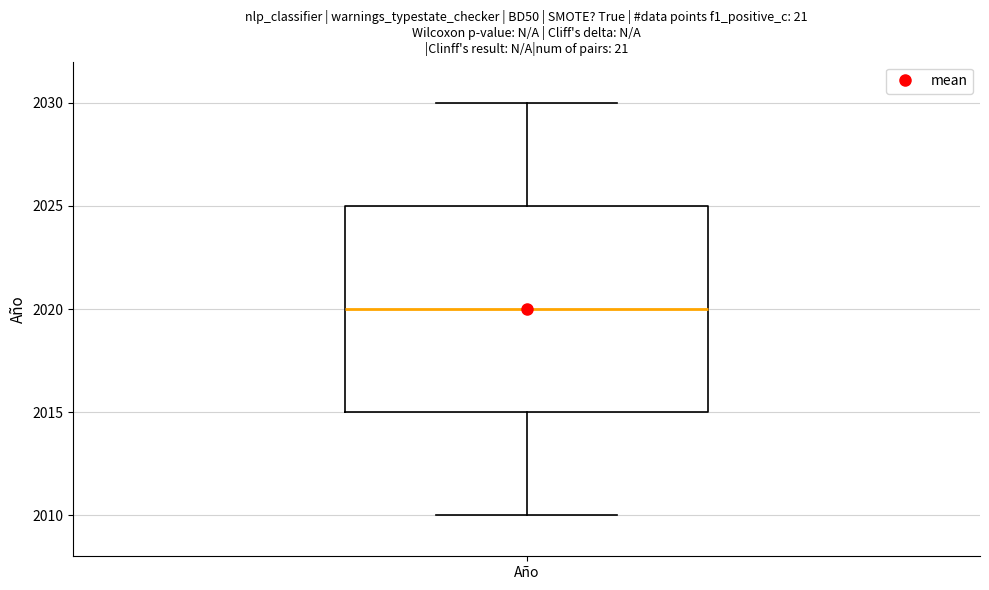

Read this box plot against the y-axis: the position of the median line, the range covered by the box, and the ends of both whiskers. The values are not printed on the chart, so give them approximately, as read against the axis.

median 2020, box 2015 to 2025, whiskers 2010 to 2030